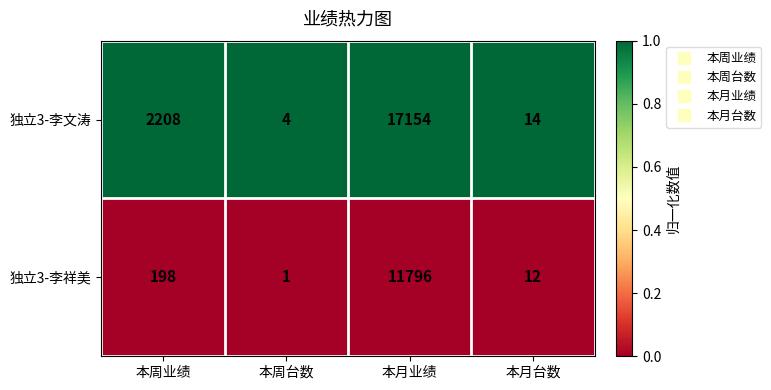

Which series changed the most between 本周台数 and 本月业绩?

独立3-李文涛